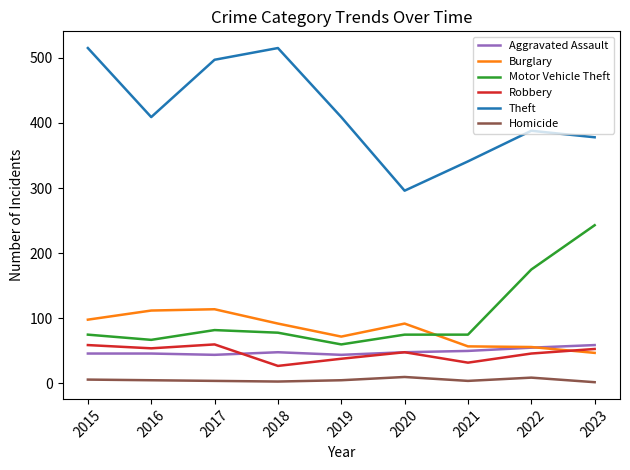

True or false: Theft and Homicide intersect in this chart.

False